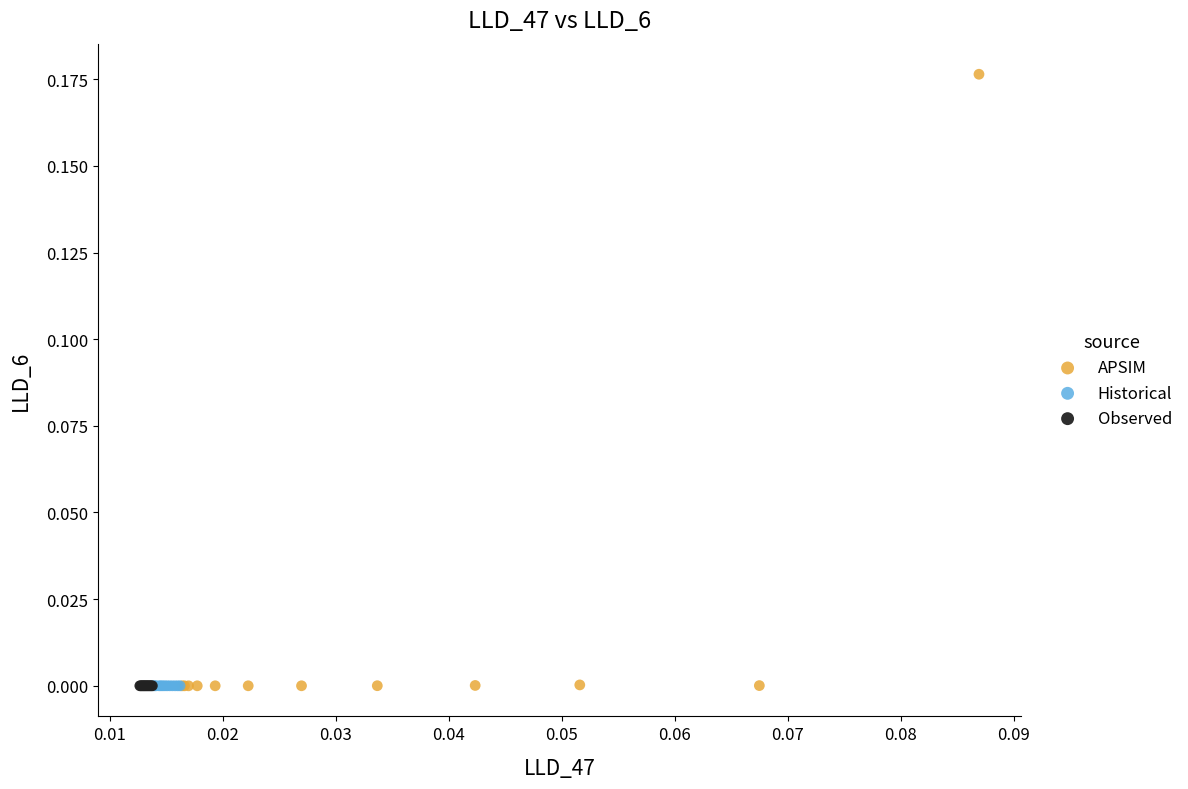

Which series has the widest spread of Y values?

APSIM